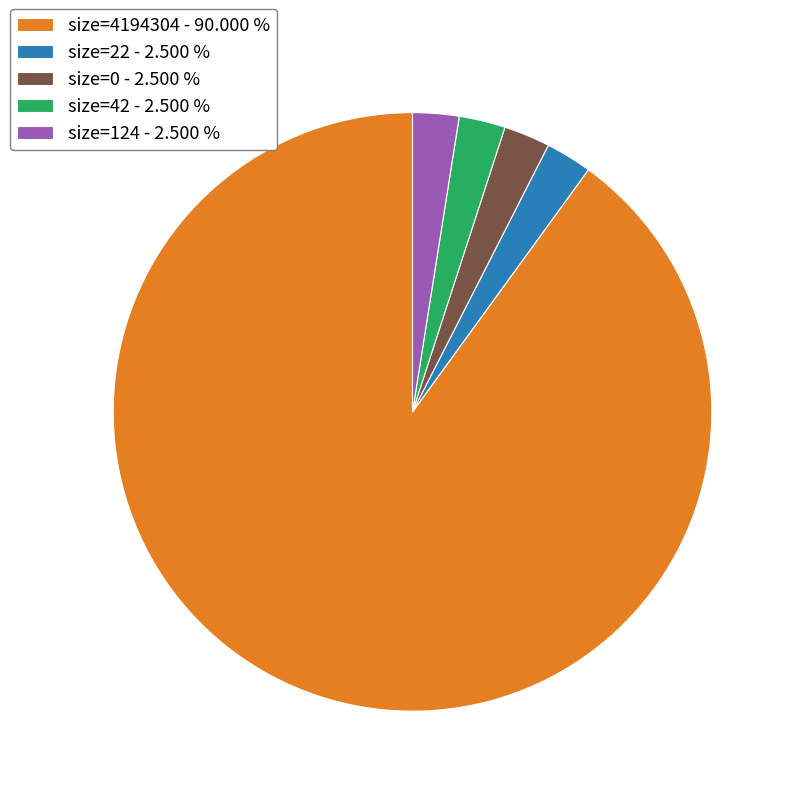

What is the ratio of the value at size=42 - 2.500 % to the value at size=0 - 2.500 %?

1.0